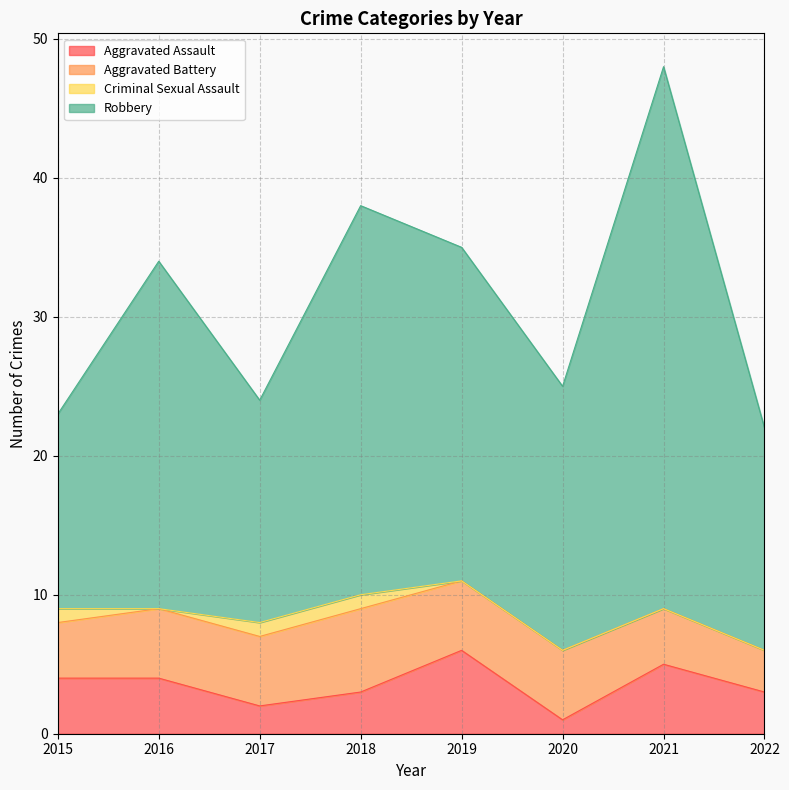

Is it true that Robbery equals 53 at 2019?

False